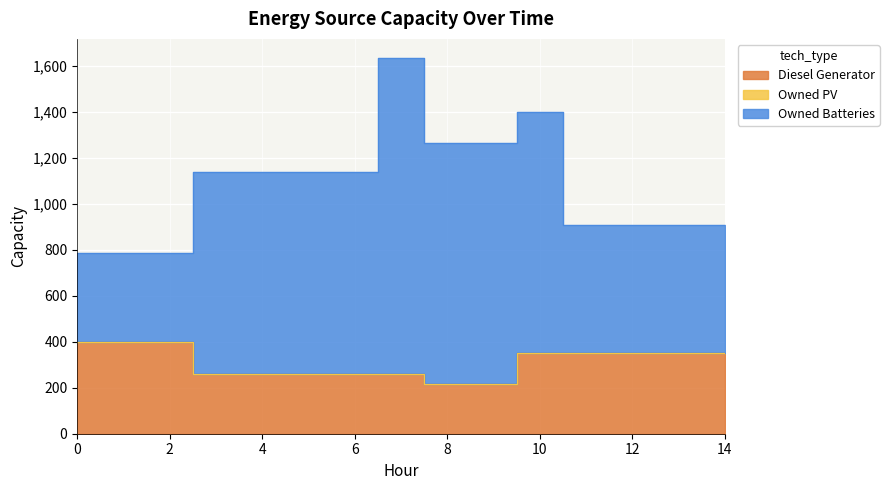

Which label corresponds to the largest value in the chart?

7